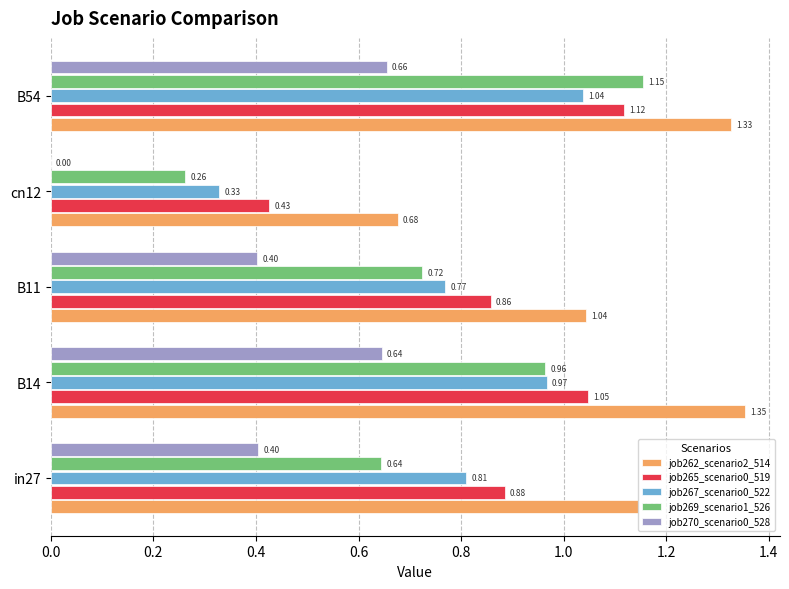

Which series changed the most between in27 and B54?

job269_scenario1_526